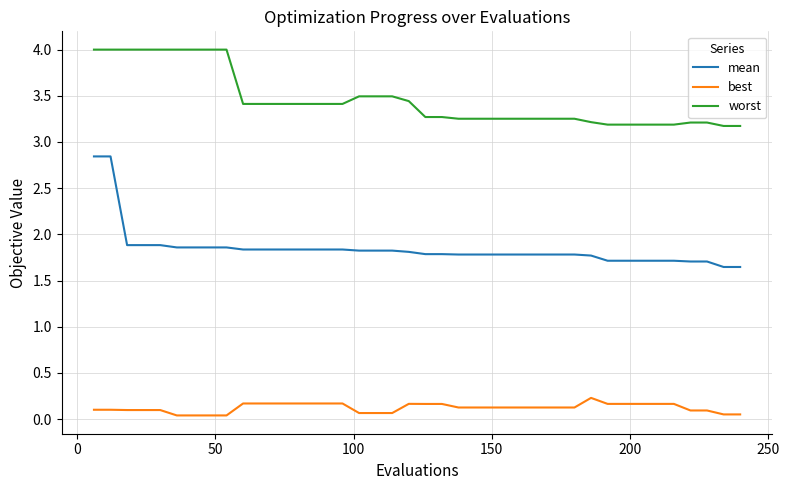

What is the average value of the worst series?

3.5